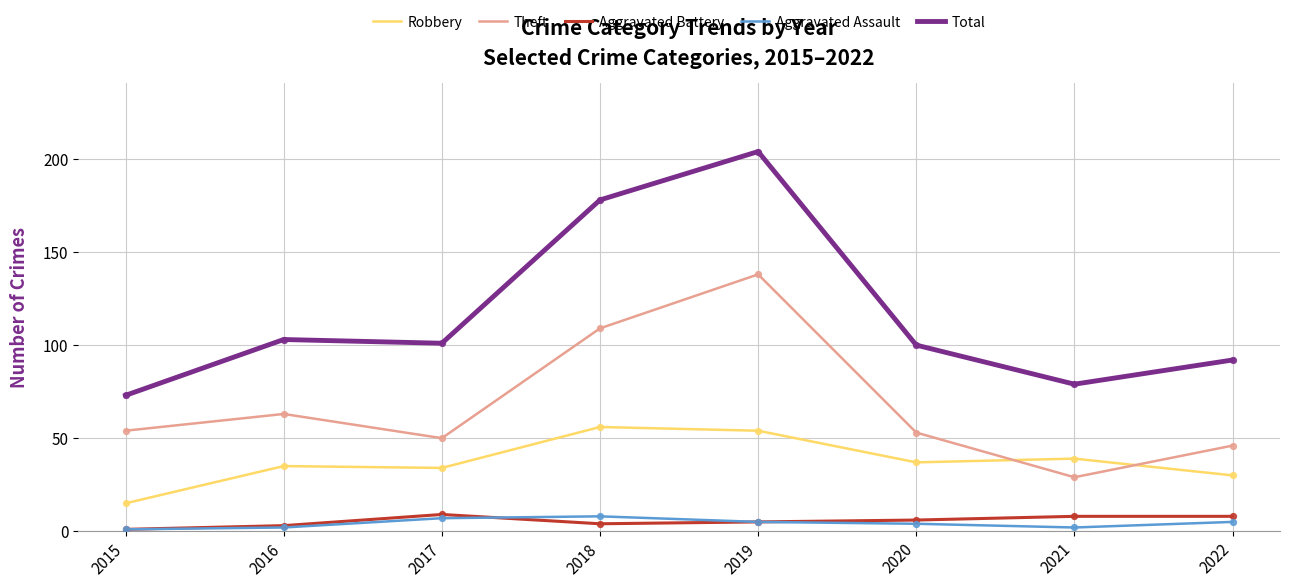

Which series has the largest range (max minus min)?

Total